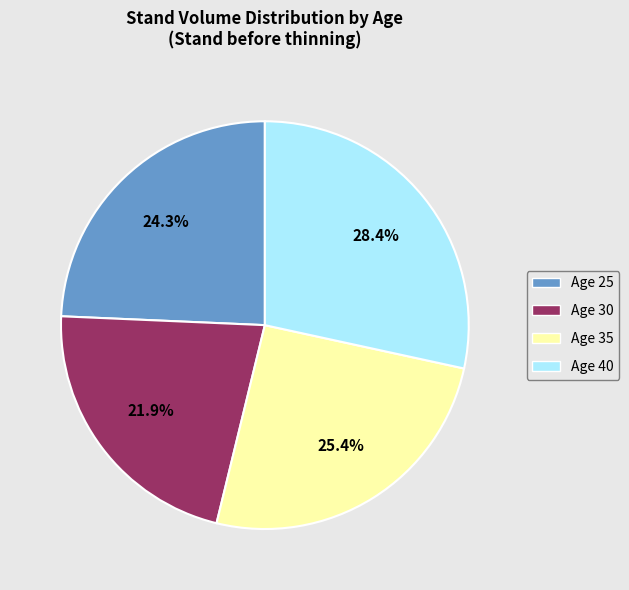

Count the number of slices in the pie.

4